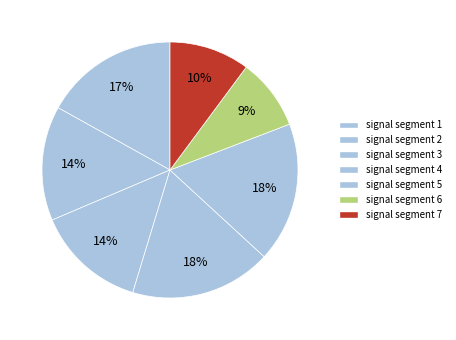

How many segments does this pie chart have?

7